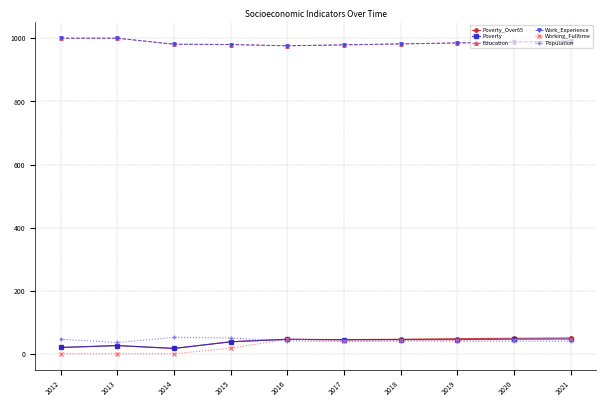

Which series has the largest range (max minus min)?

Working_Fulltime